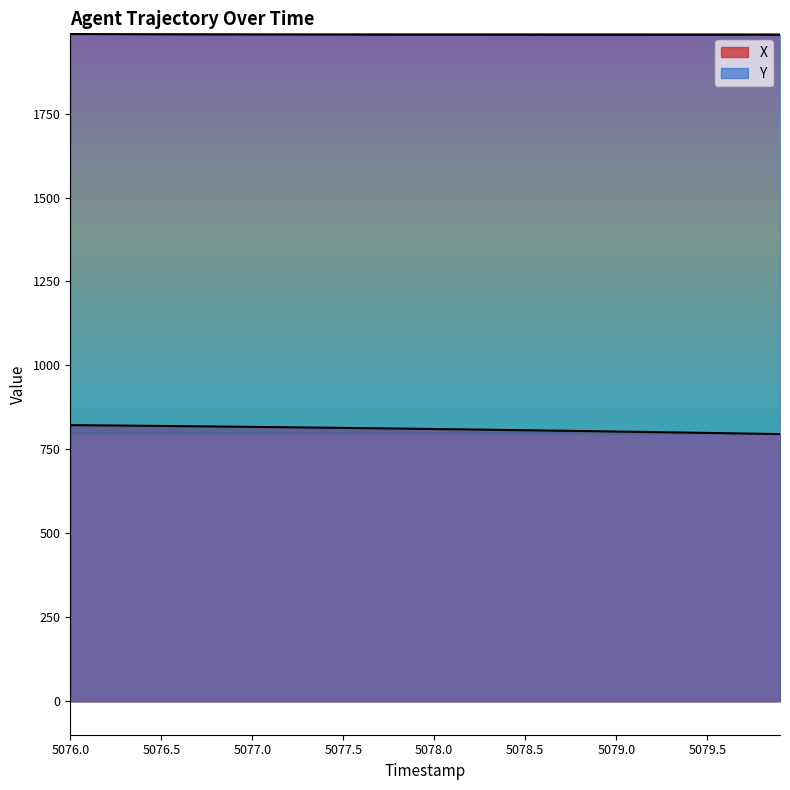

Which series has the largest range (max minus min)?

X